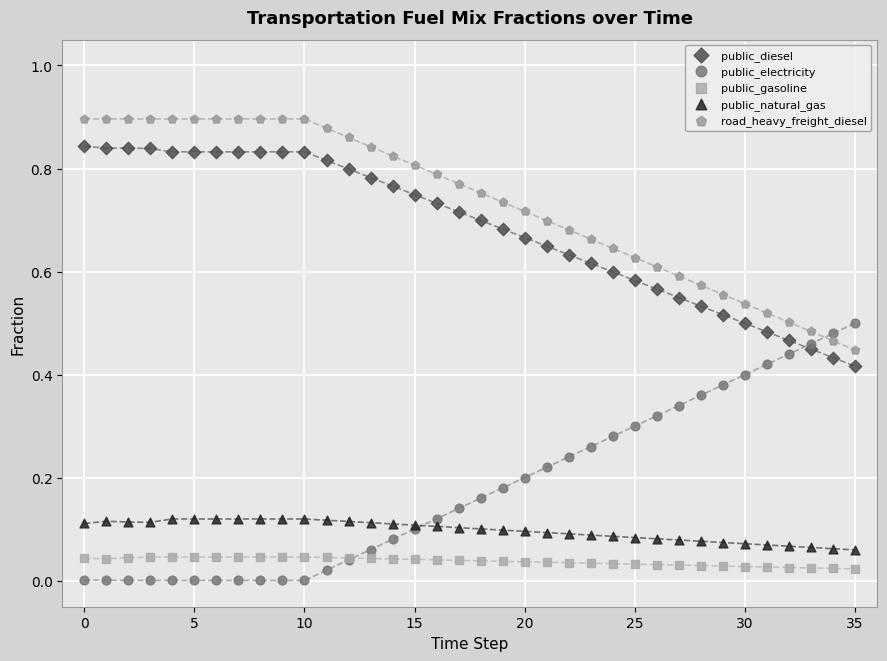

Which series contains the lowest Y value?

public_electricity